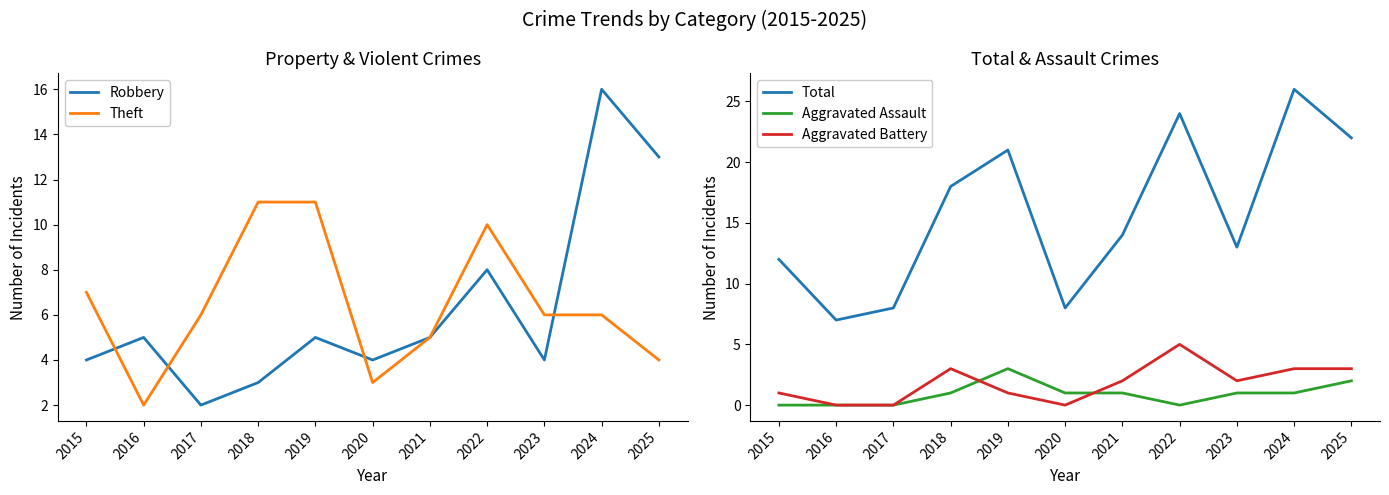

Is it true that Robbery equals 8 at 2019?

False